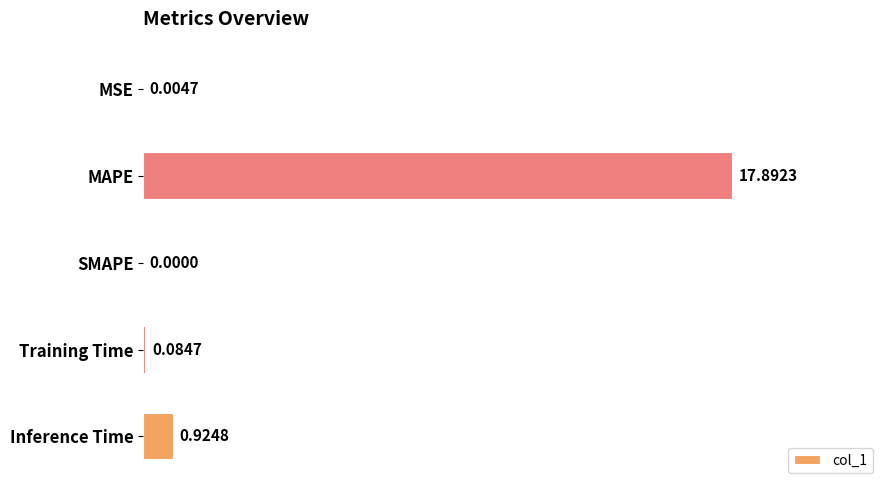

What is the sum of all values?

18.9